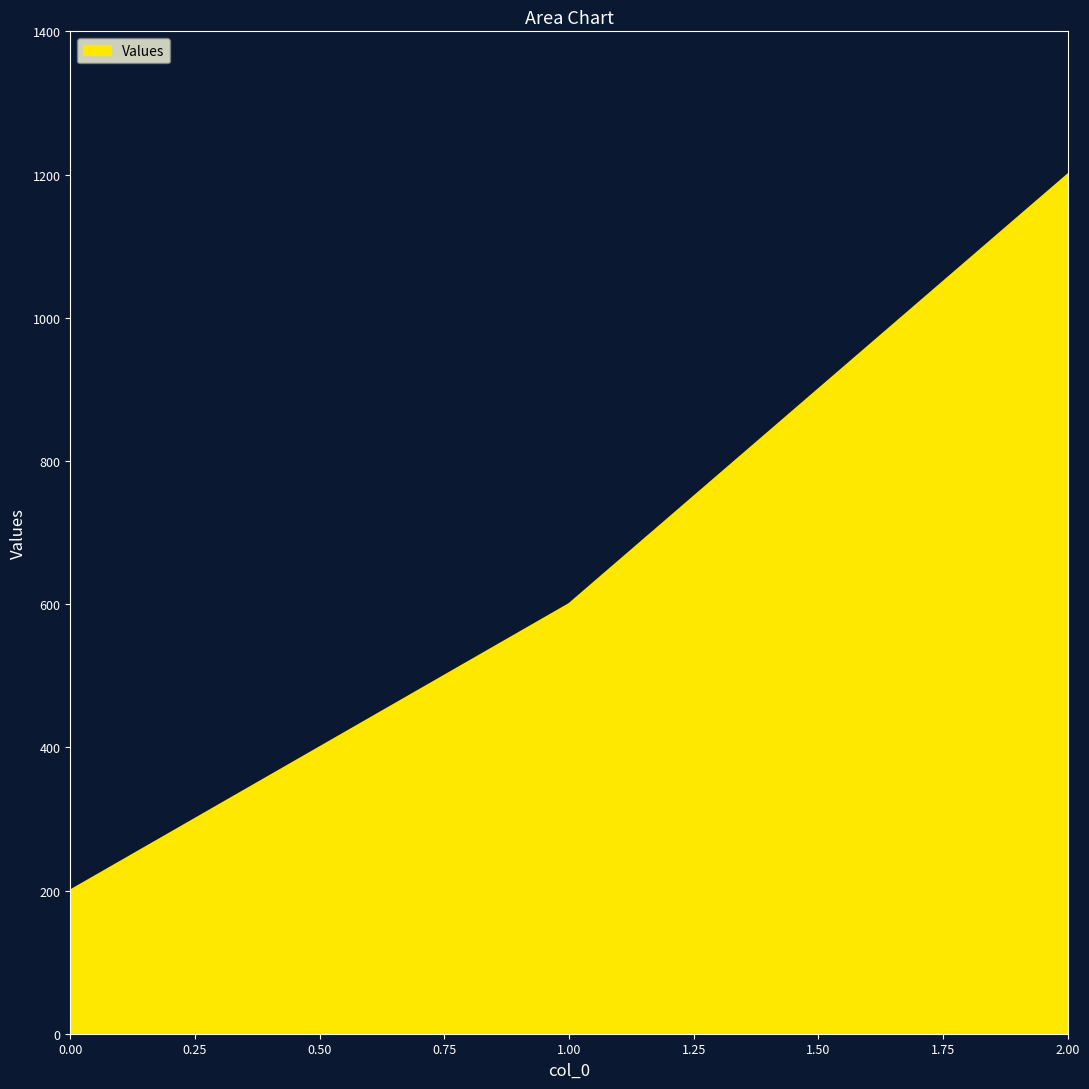

What is the average value?

667